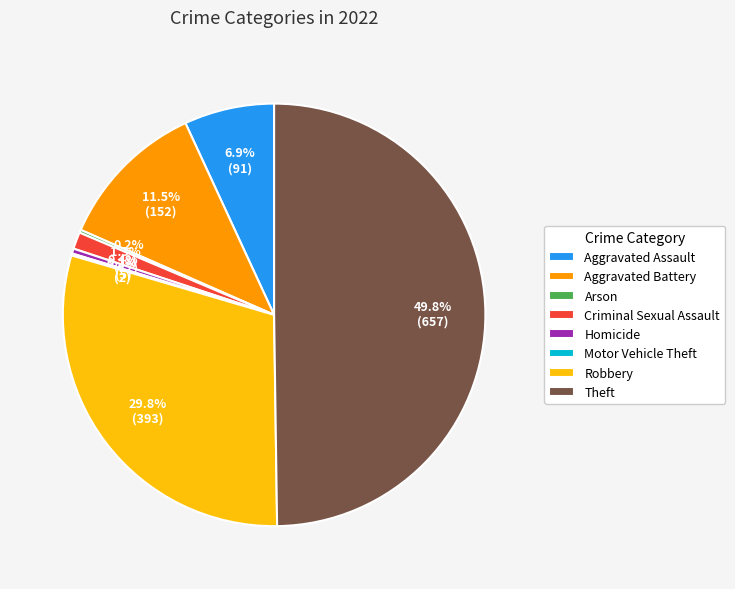

Which category has the biggest portion of the pie?

Theft